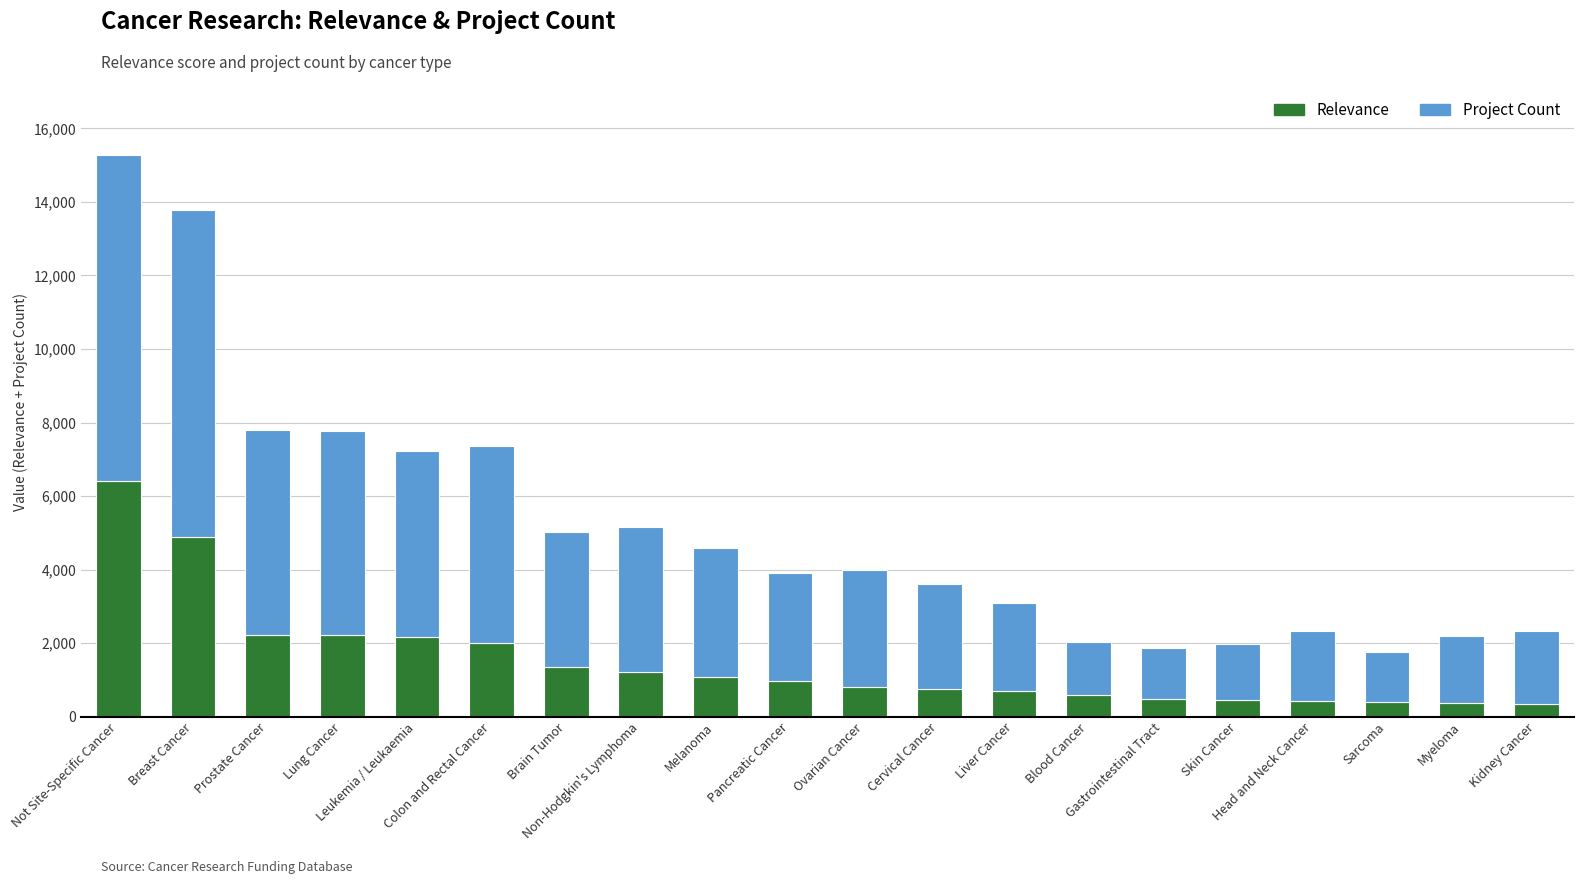

What is the average value of the Relevance series?

1491.5